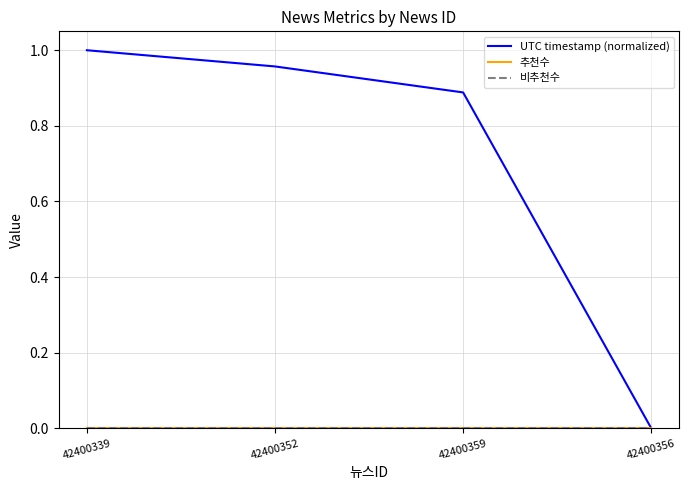

Is this an area chart (filled region under the line)?

No